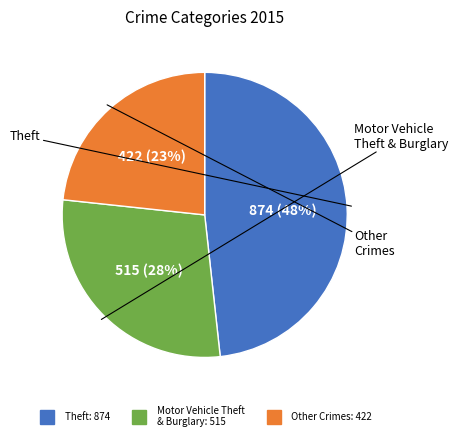

Is there any slice that represents more than half of the pie?

No